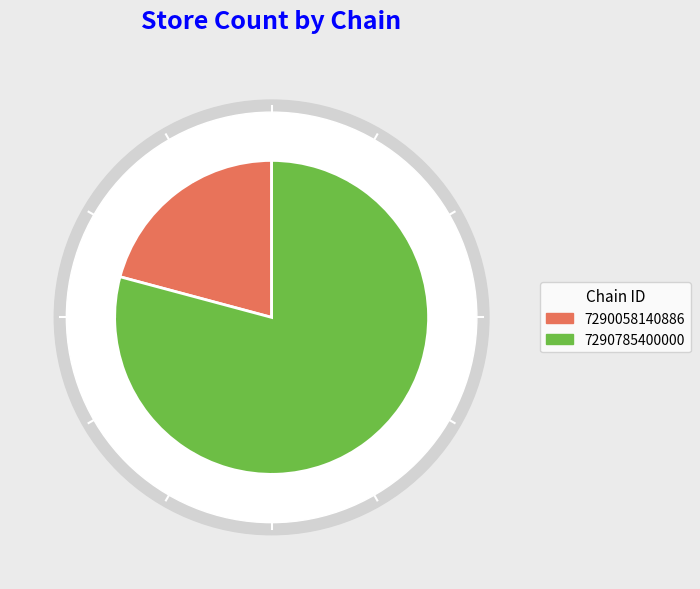

Which slice is the smallest?

7290058140886